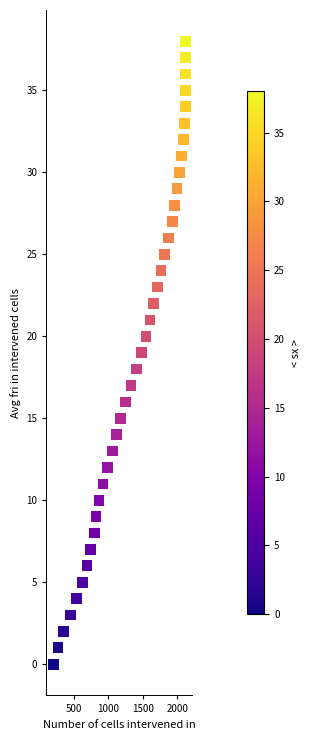

What is the range of Y values (max minus min)?

38